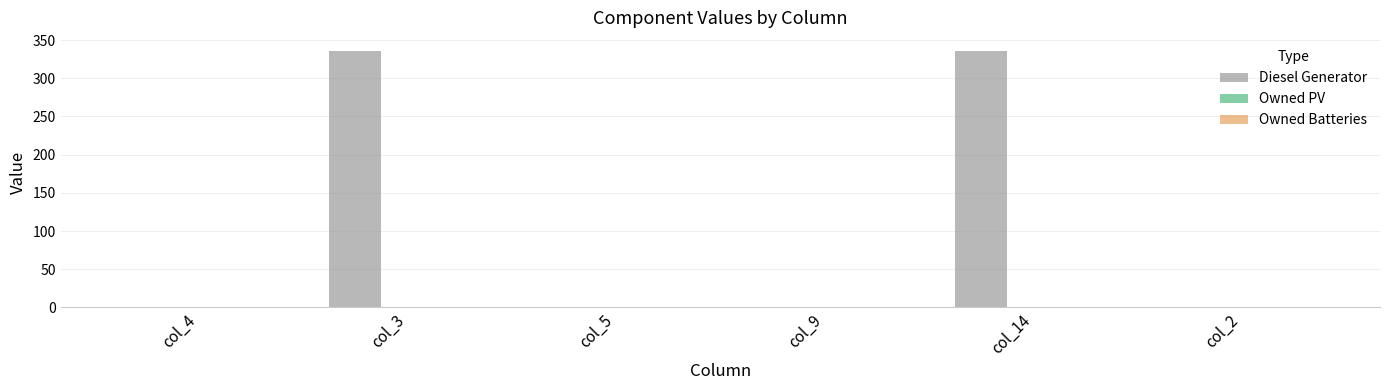

Which has a higher value, col_9 or col_3?

col_3